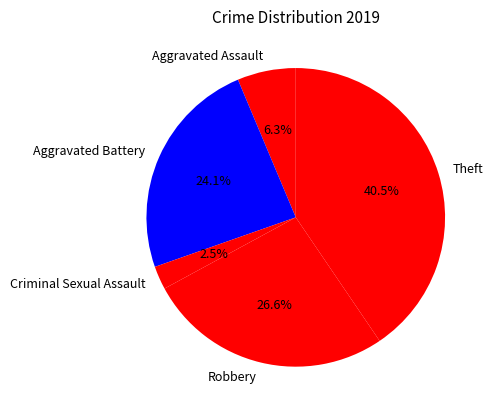

Which has a higher value, Theft or Aggravated Assault?

Theft